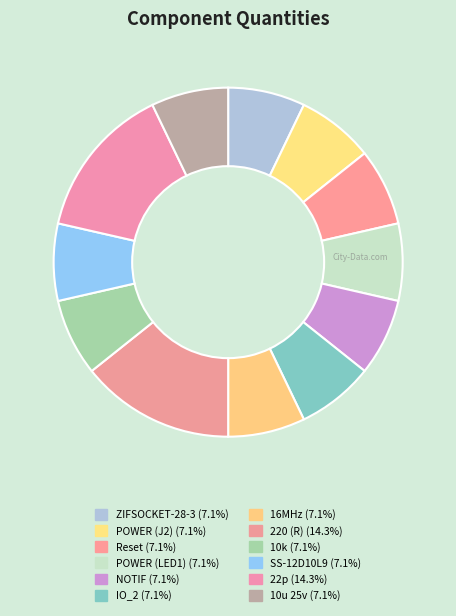

Does 16MHz account for over 50% of the chart?

No